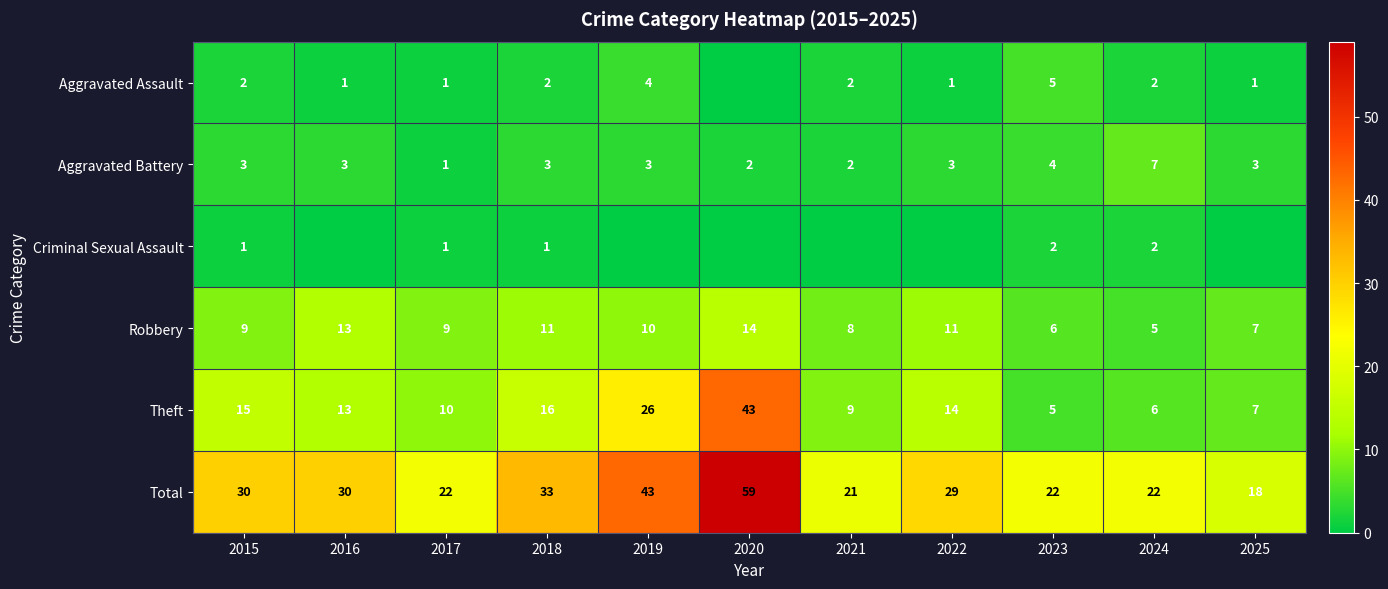

What is the spread (max minus min) of values at 2018?

32